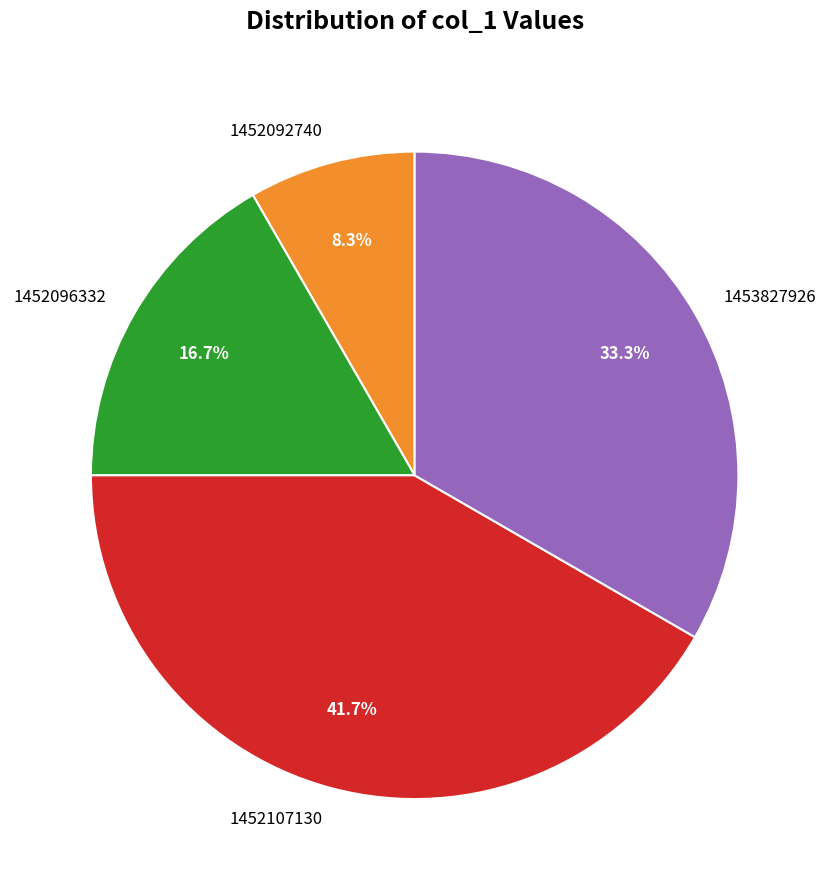

Is it true that 1453827926 is 44% of the pie?

False